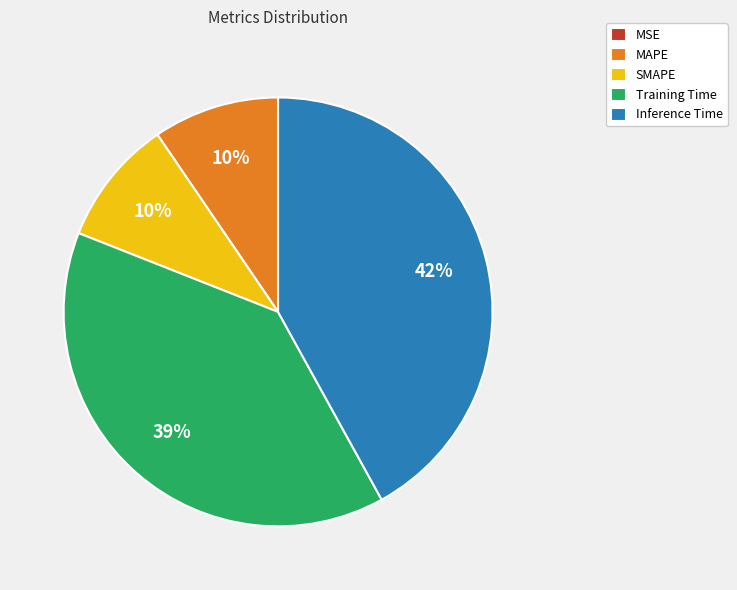

To the nearest percent, what is the average slice percentage?

20%